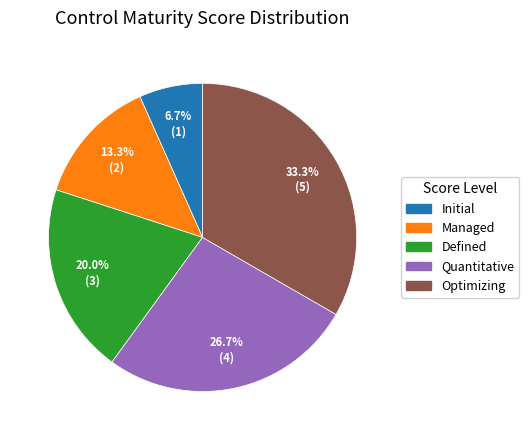

How many segments does this pie chart have?

5